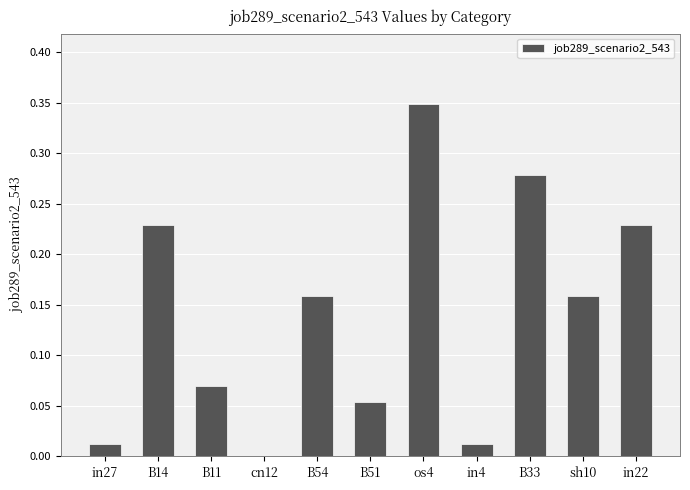

At which category does the chart reach its peak across all series?

os4